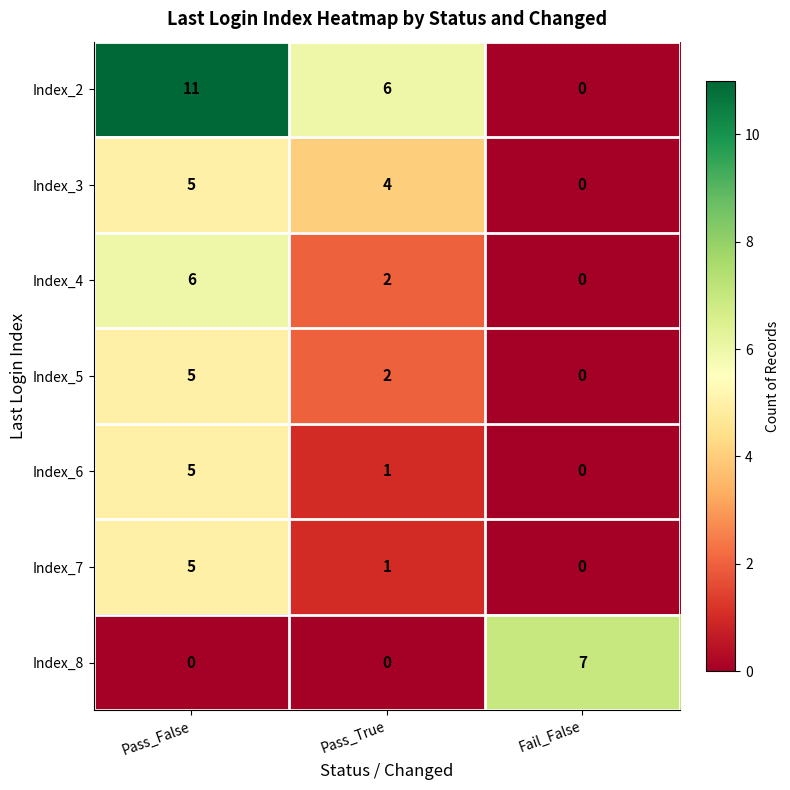

Reading left to right, list all the values displayed in this chart.

Index_2: 11	6	0
Index_3: 5	4	0
Index_4: 6	2	0
Index_5: 5	2	0
Index_6: 5	1	0
Index_7: 5	1	0
Index_8: 0	0	7